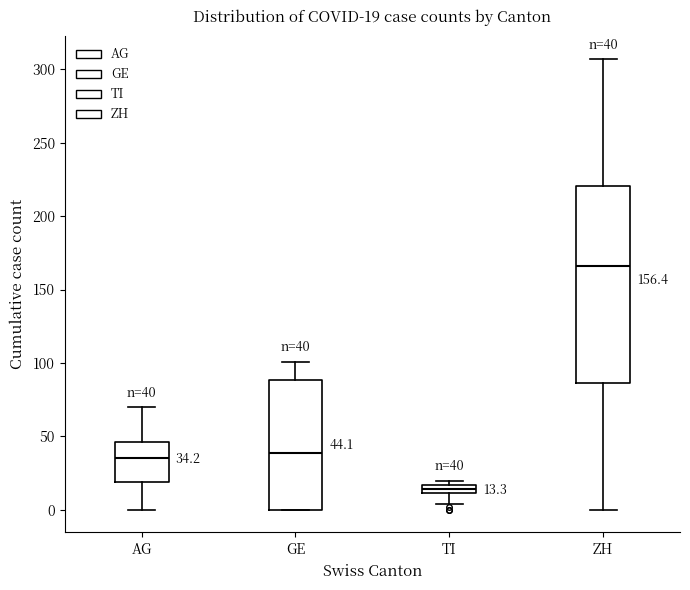

Which box has the highest median line?

ZH